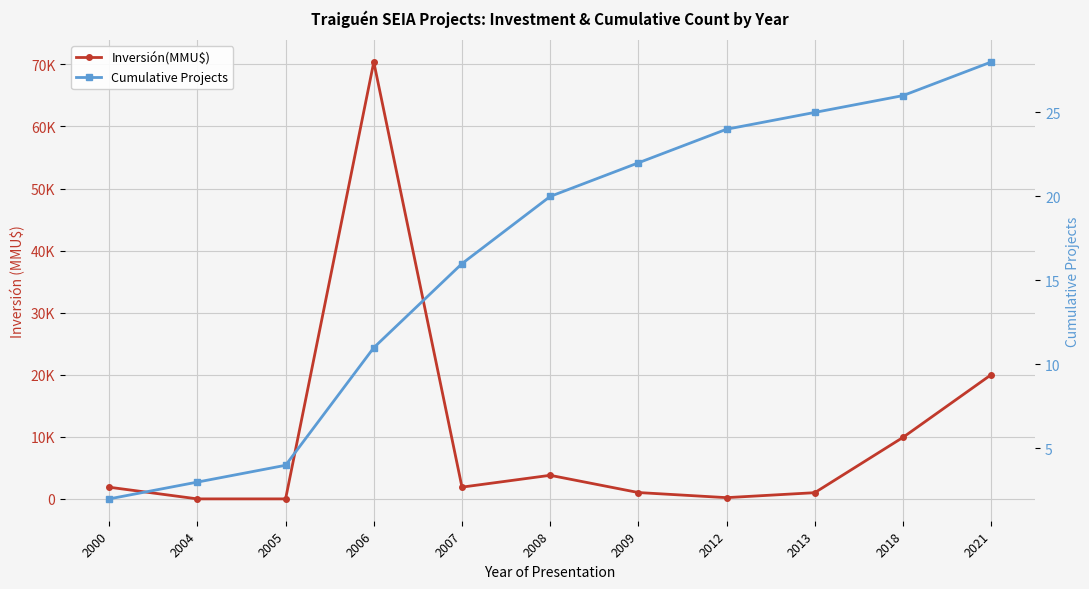

What is the total value across all series at 2000?

1882